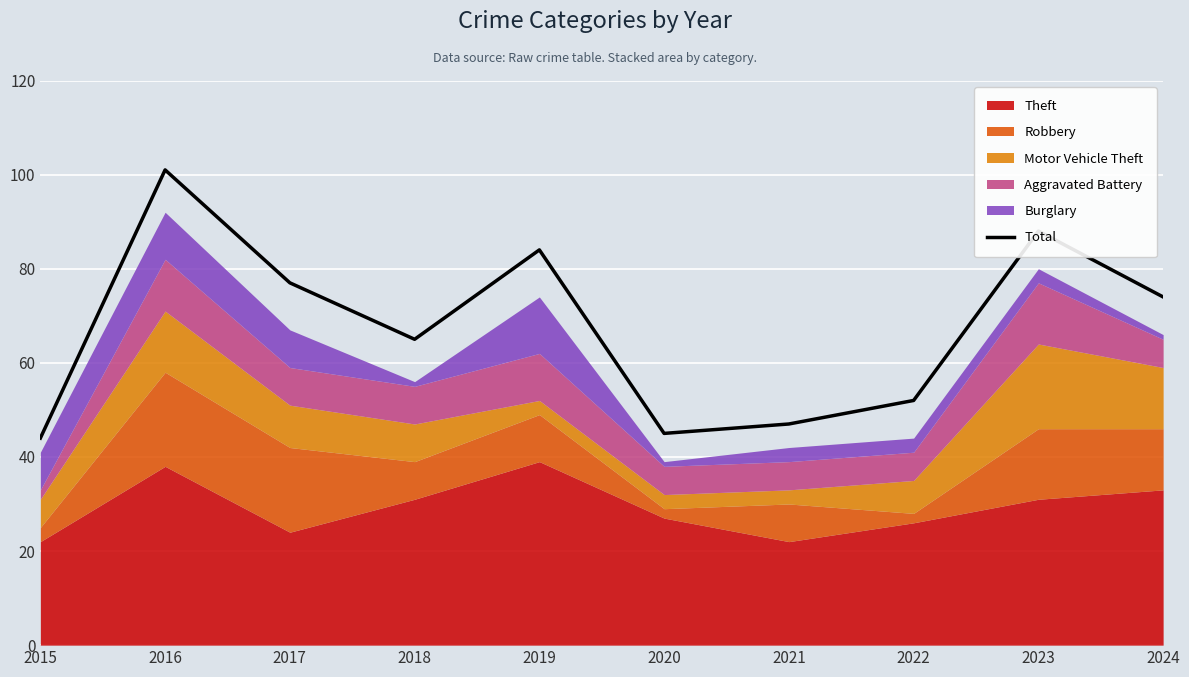

Reading left to right, transcribe all the data shown in this chart.

2015=44	2016=101	2017=77	2018=65	2019=84	2020=45	2021=47	2022=52	2023=88	2024=74